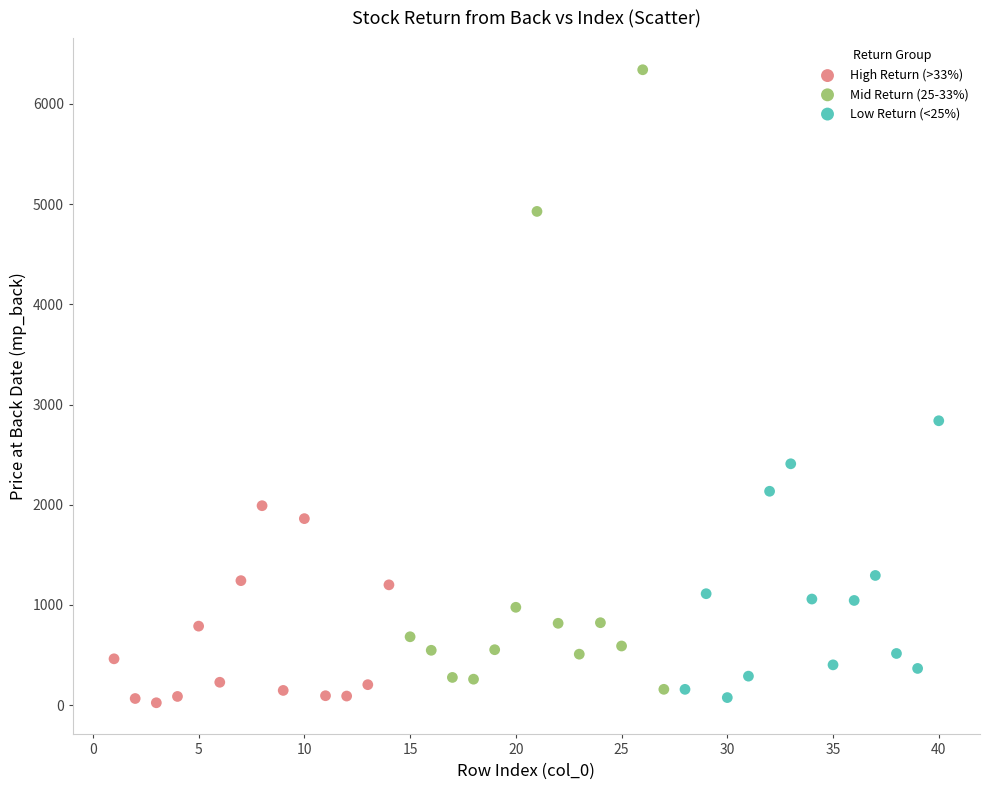

Which series has the largest Y range (max minus min)?

Mid Return (25-33%)